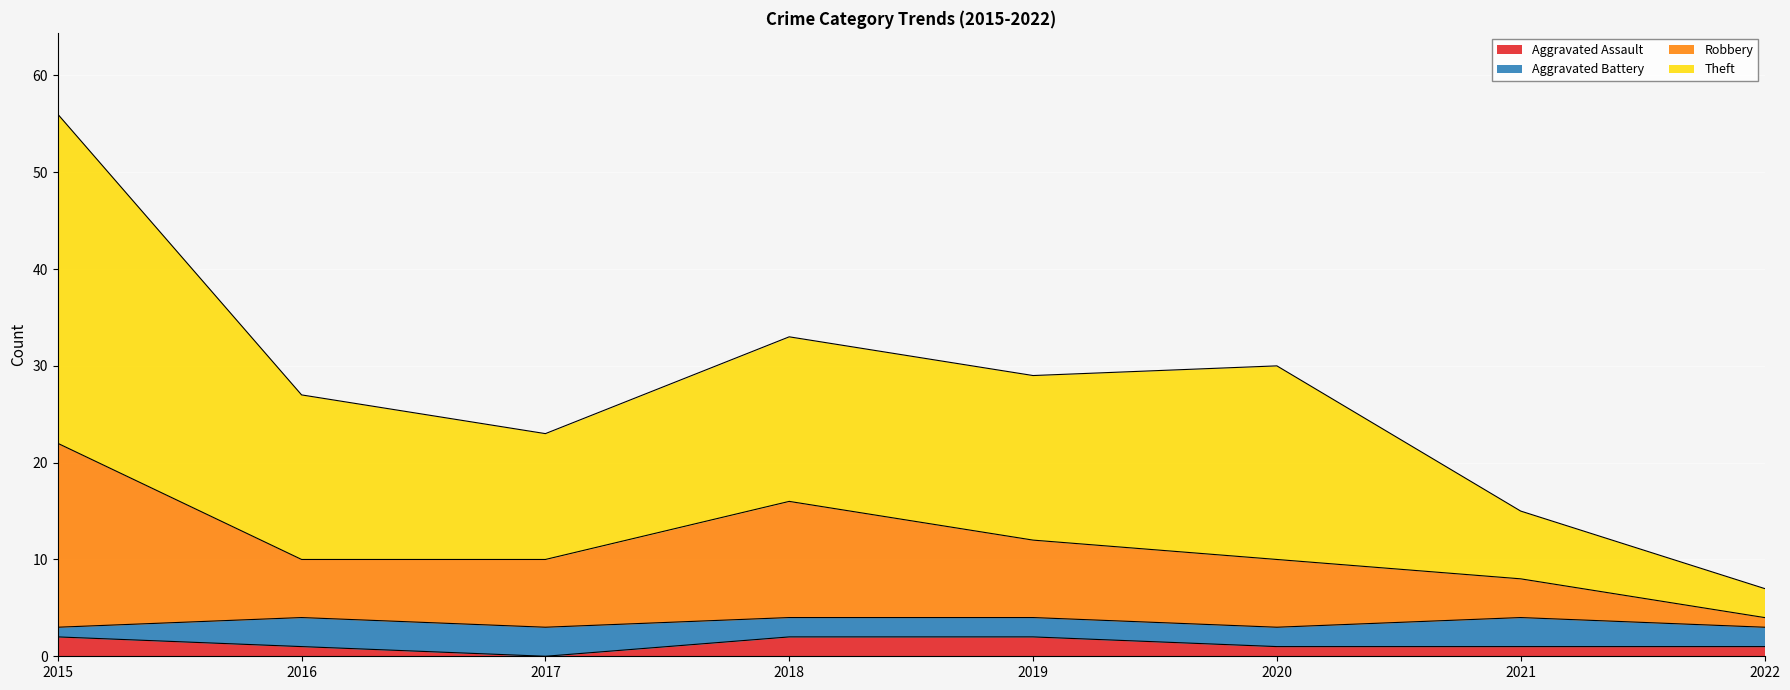

Is the value of Theft at 2022 greater than the value of Aggravated Assault at 2017?

Yes